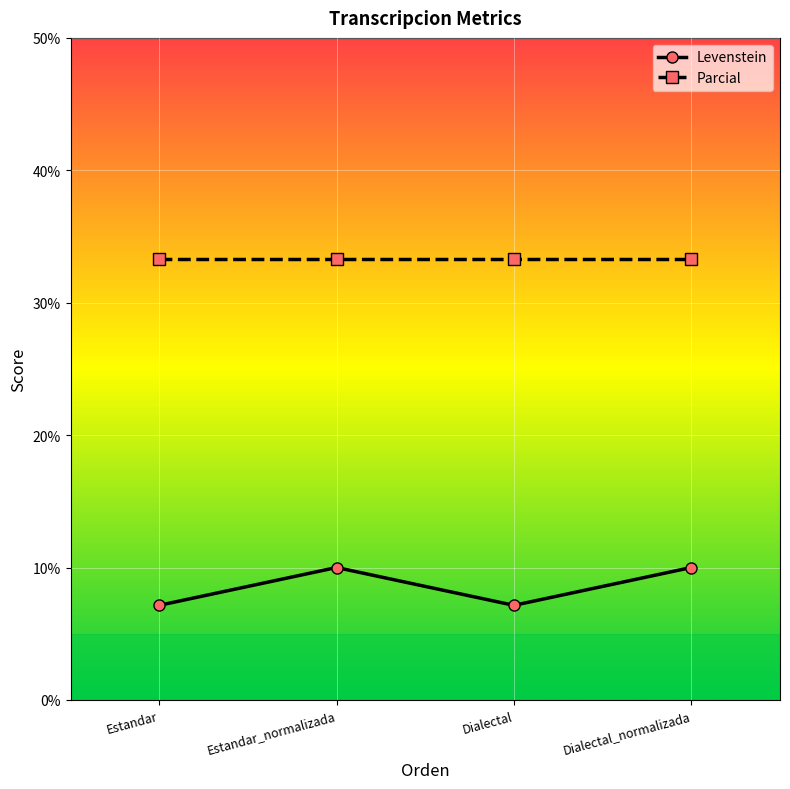

Does the chart have visible grid lines?

Yes